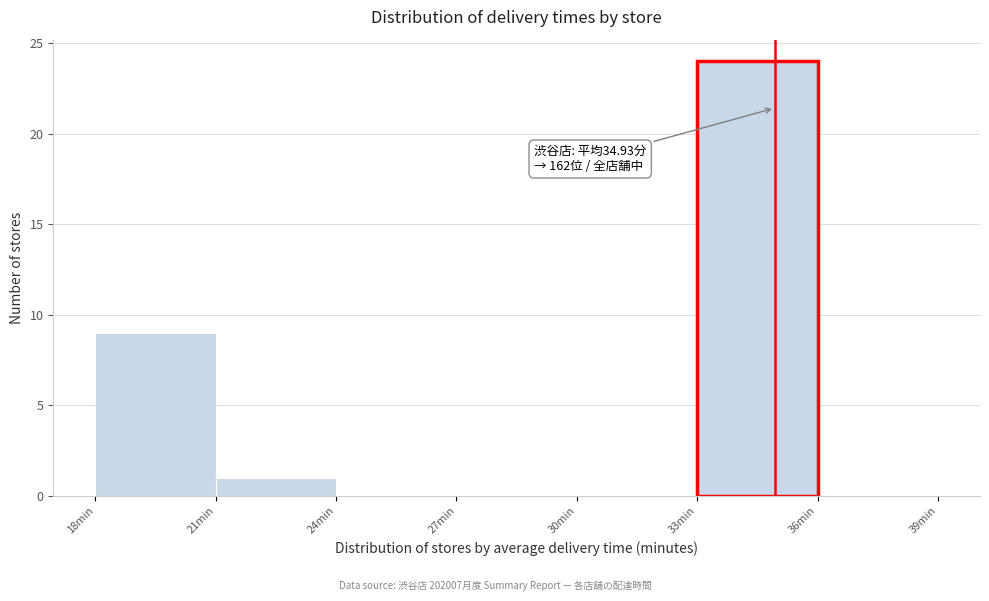

Over which range of the x-axis is the bar tallest?

33 to 36